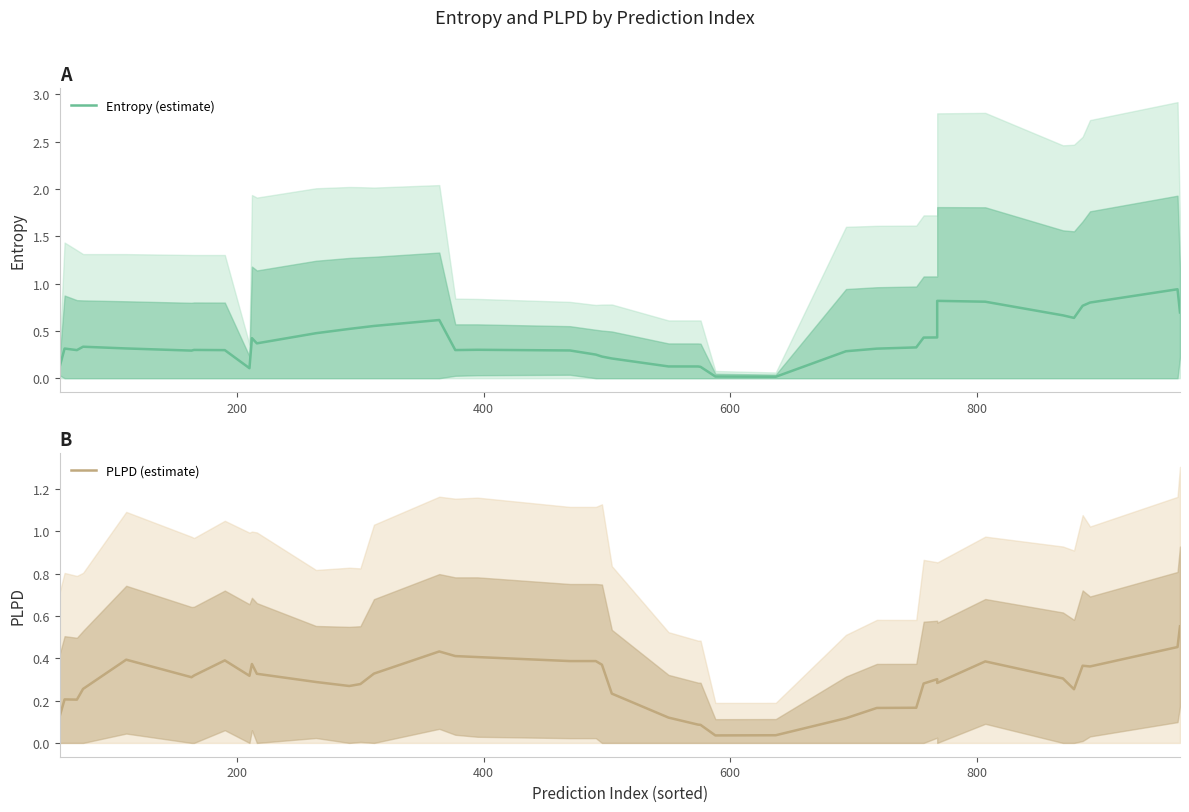

What is the difference between the second highest and minimum values in the PLPD (estimate) series?

0.4